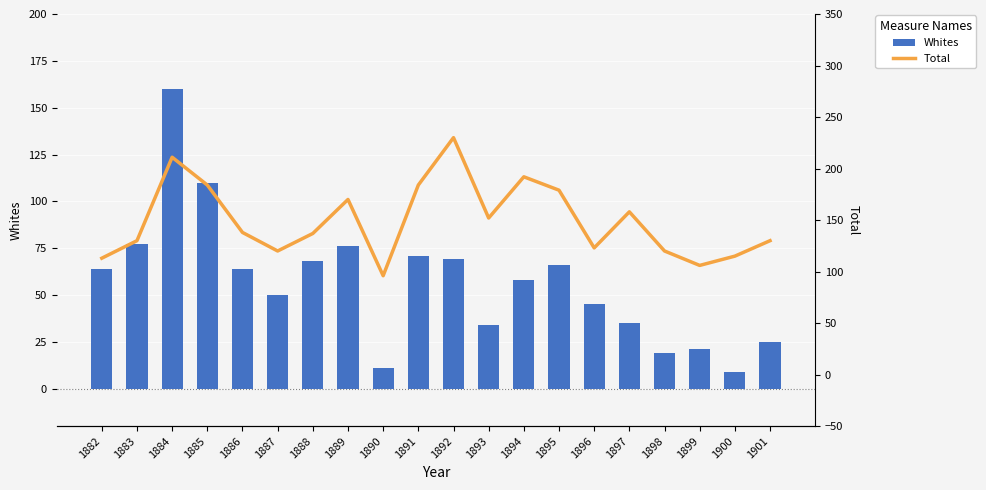

What is the average value of the Total series?

149